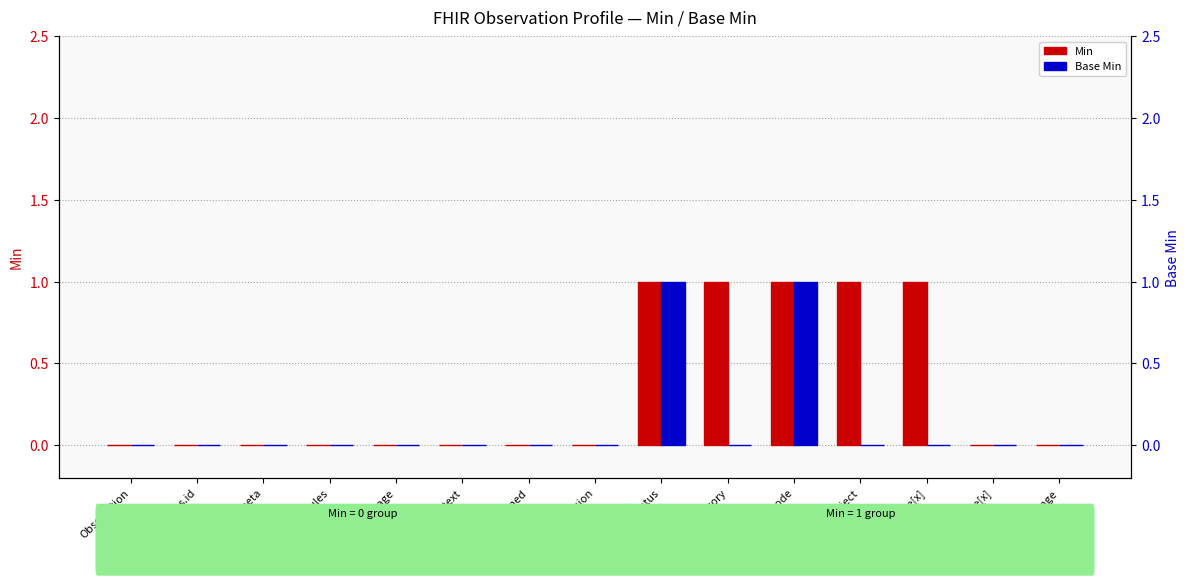

What is the maximum value shown in the chart?

1